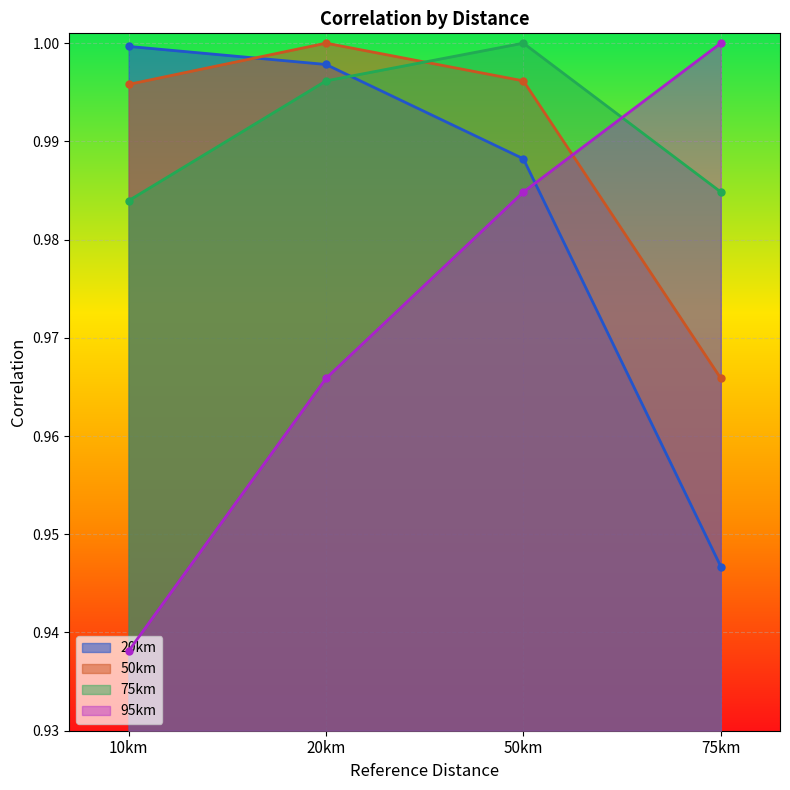

Is the value of 50km at 20km greater than the value of 75km at 75km?

Yes